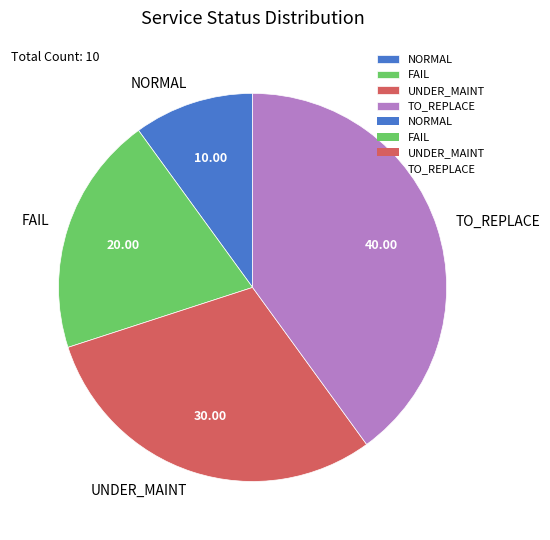

Which slice is the smallest?

NORMAL